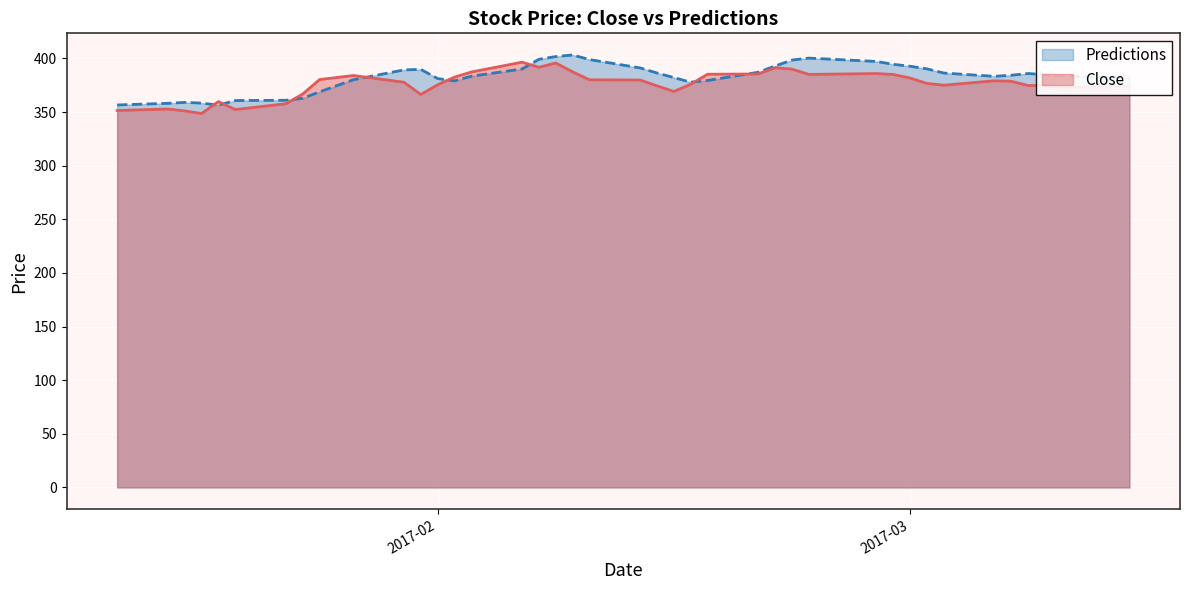

Which series has the widest spread of values?

Close